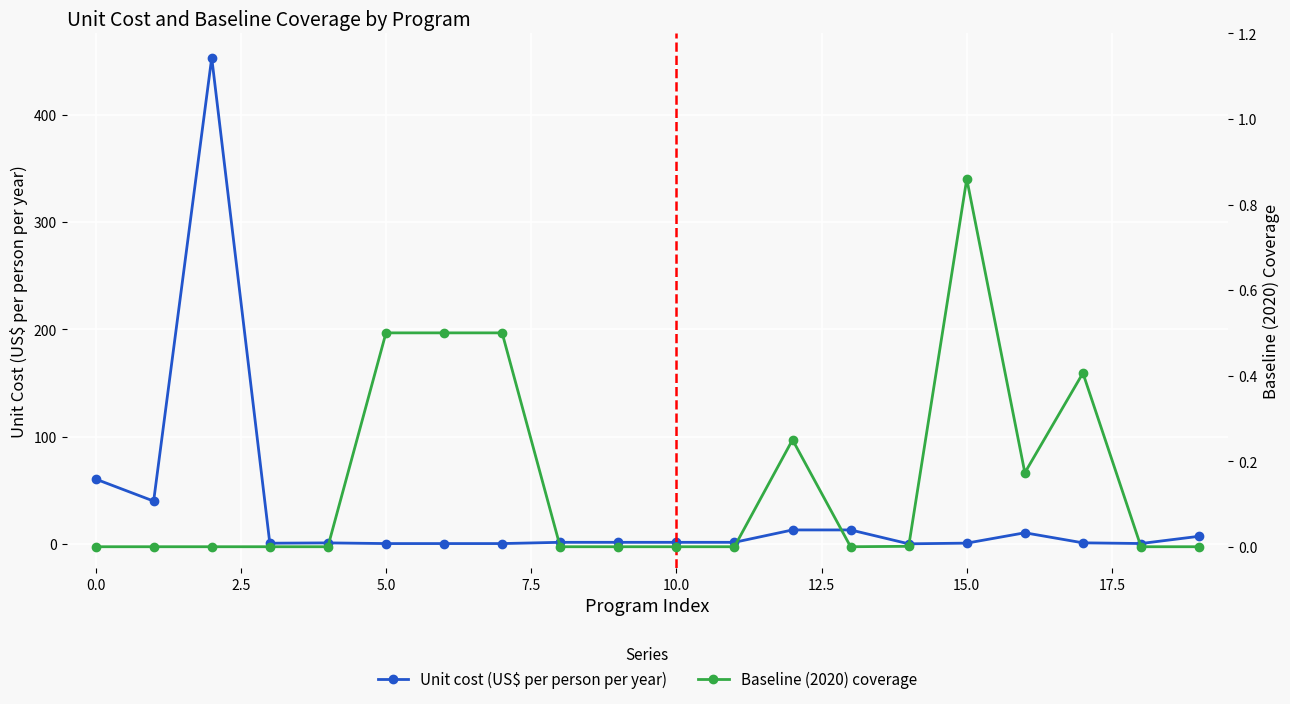

What are all the series names shown in the legend?

Unit cost (US$ per person per year), Baseline (2020) coverage